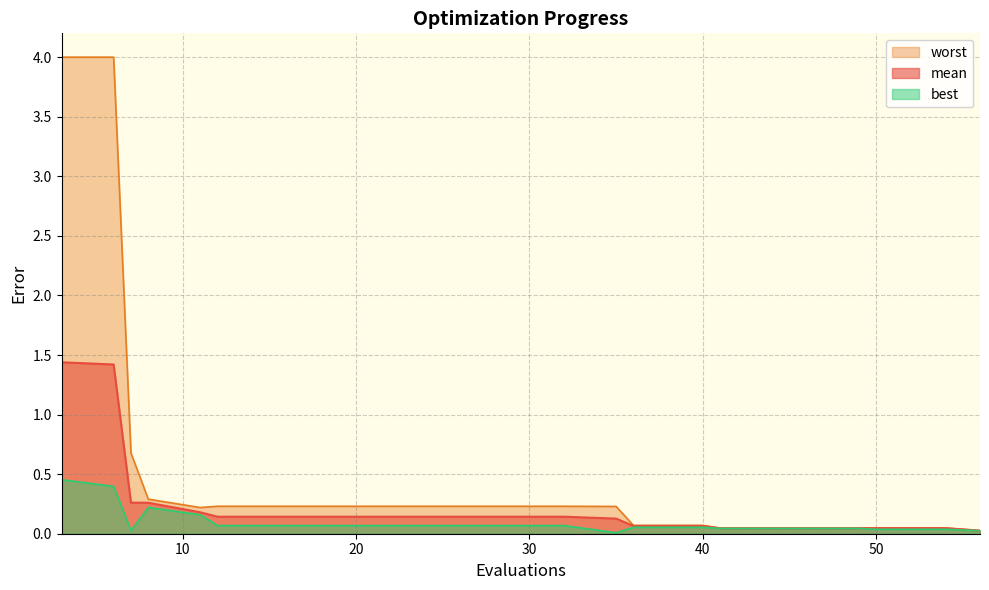

Reading left to right, list all the values displayed in this chart.

mean: 3=1.4	6=1.4	7=0.3	8=0.3	11=0.2	12=0.1	16=0.1	20=0.1	24=0.1	28=0.1	32=0.1	35=0.1	36=0.1	40=0.1	41=0.0	45=0.0	49=0.0	50=0.0	54=0.0	56=0.0
best: 3=0.5	6=0.4	7=0.0	8=0.2	11=0.2	12=0.1	16=0.1	20=0.1	24=0.1	28=0.1	32=0.1	35=0.0	36=0.1	40=0.1	41=0.0	45=0.0	49=0.0	50=0.0	54=0.0	56=0.0
worst: 3=4.0	6=4.0	7=0.7	8=0.3	11=0.2	12=0.2	16=0.2	20=0.2	24=0.2	28=0.2	32=0.2	35=0.2	36=0.1	40=0.1	41=0.0	45=0.0	49=0.0	50=0.0	54=0.0	56=0.0